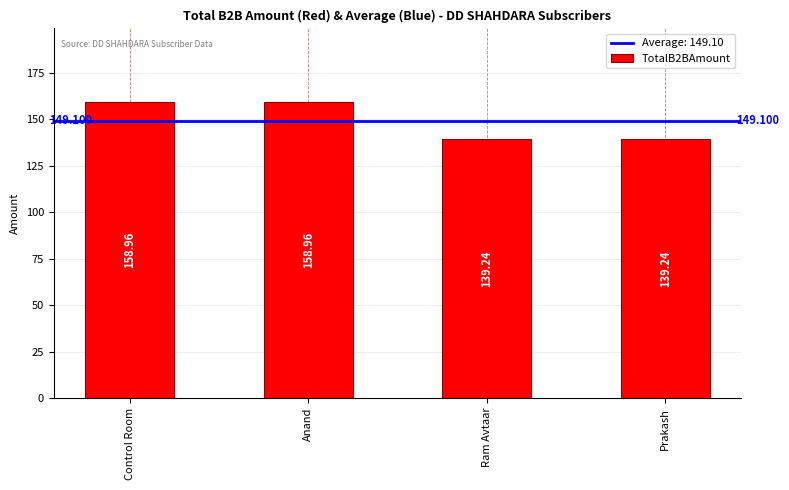

What is the minimum value shown in the chart?

139.2